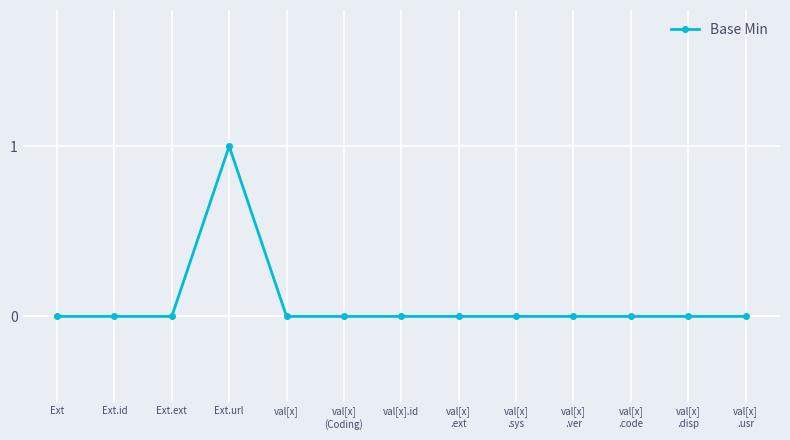

What is the greatest value displayed?

1